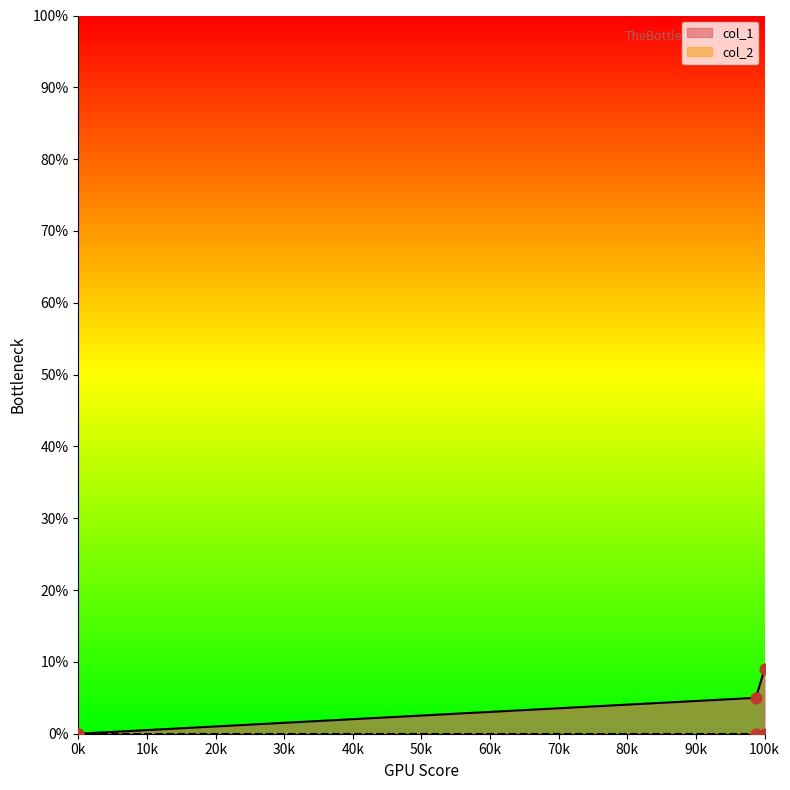

Is it true that col_1 equals 3 at 0k?

False